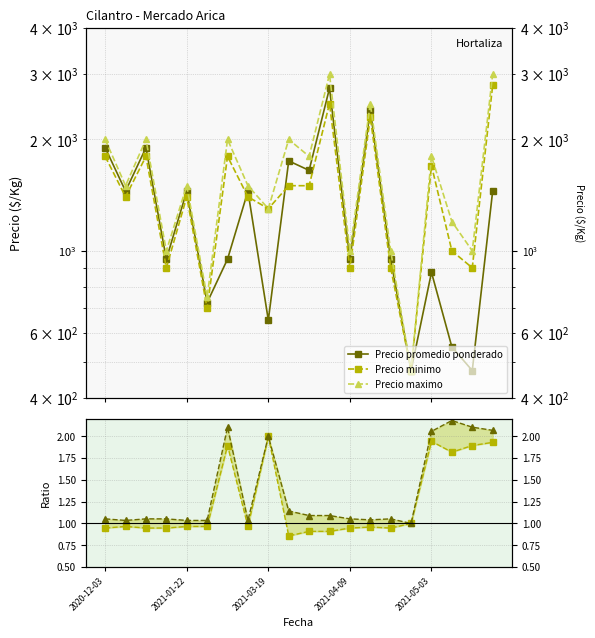

How many lines are shown in the chart?

3